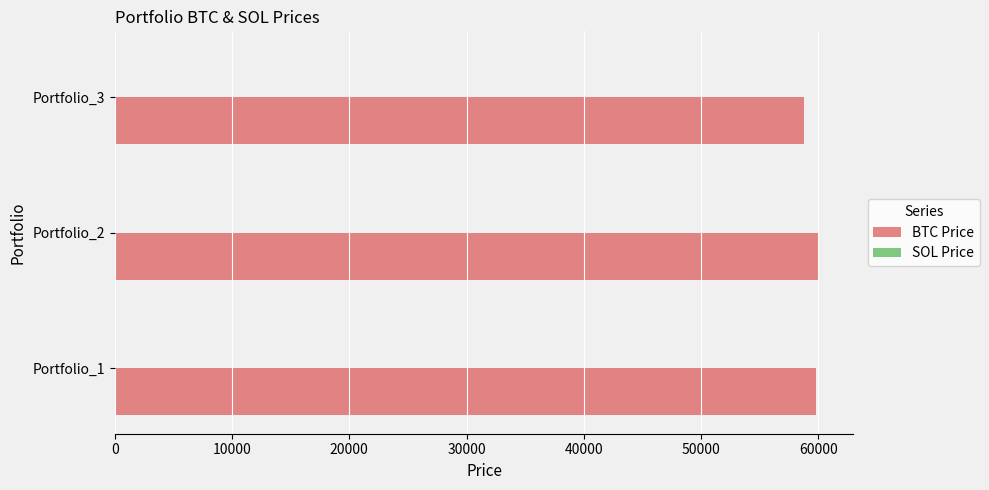

Which series has the largest total across all categories?

BTC Price